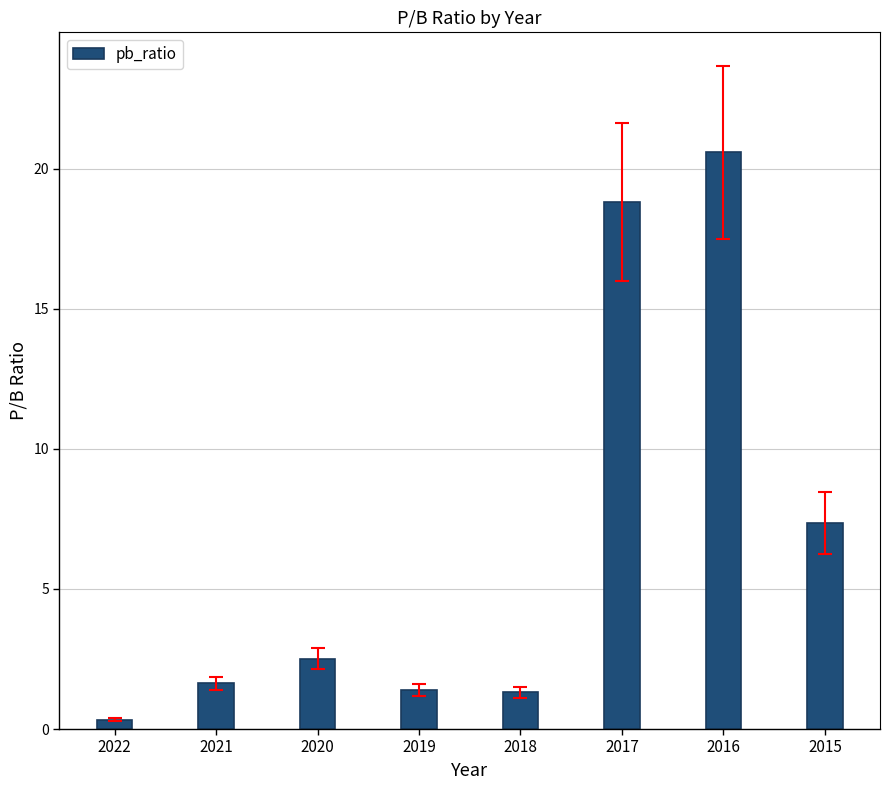

What is the change in value from 2020 to 2016?

+18.1